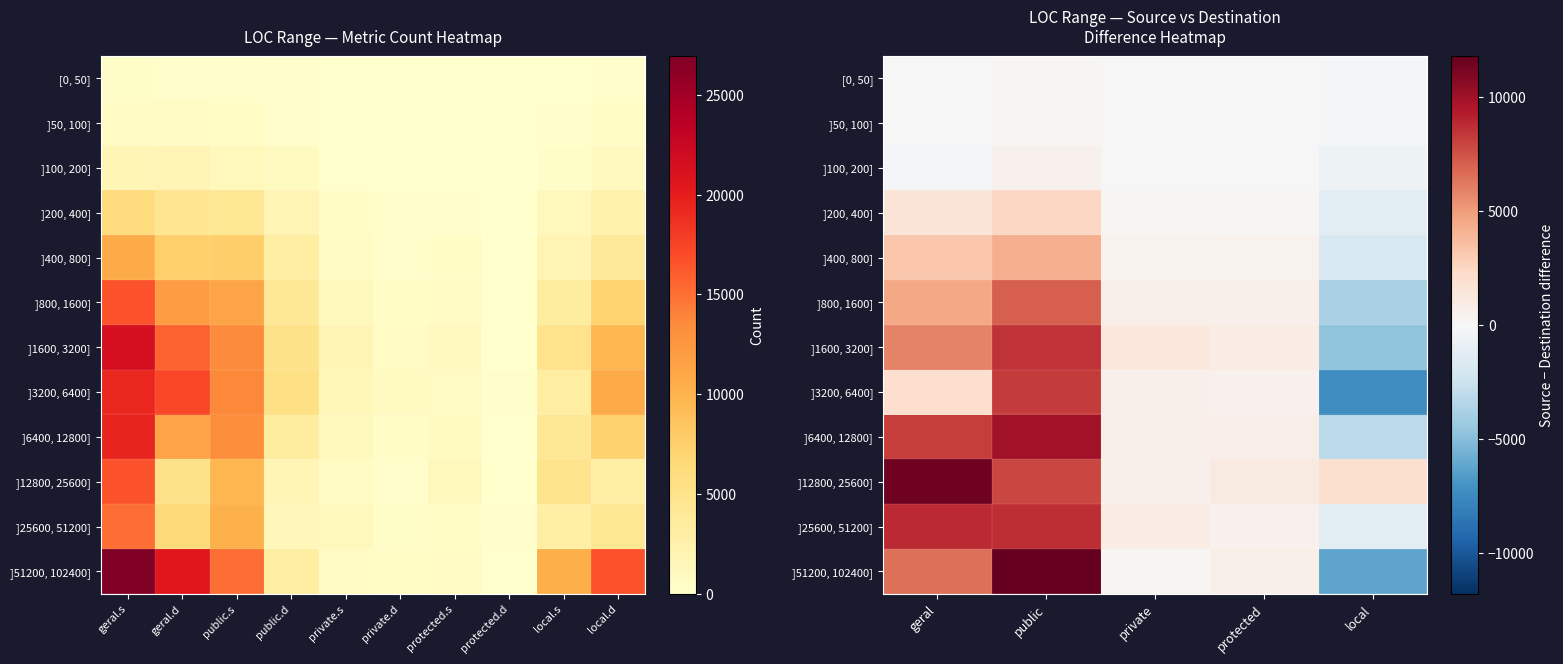

List the series in order of their peak value, highest first.

]51200, 102400], ]12800, 25600], ]6400, 12800], ]25600, 51200], ]1600, 3200], ]3200, 6400], ]800, 1600], ]400, 800], ]200, 400], ]100, 200], ]50, 100], [0, 50]